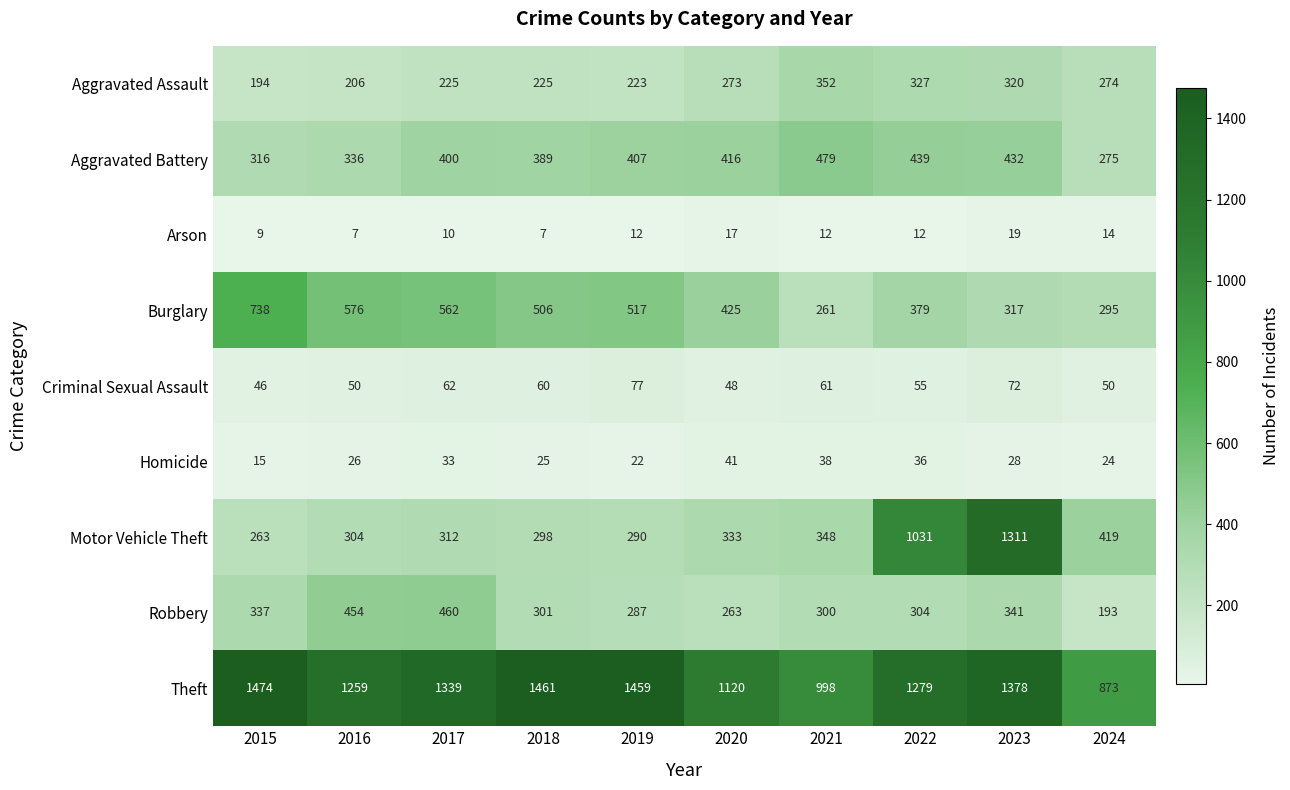

True or false: Aggravated Battery has a value of 416 at 2020.

True